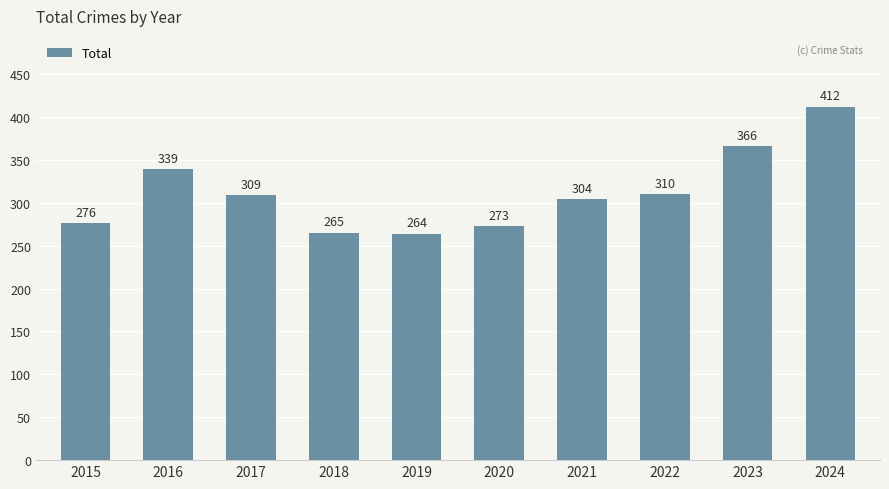

What is the minimum value shown in the chart?

264